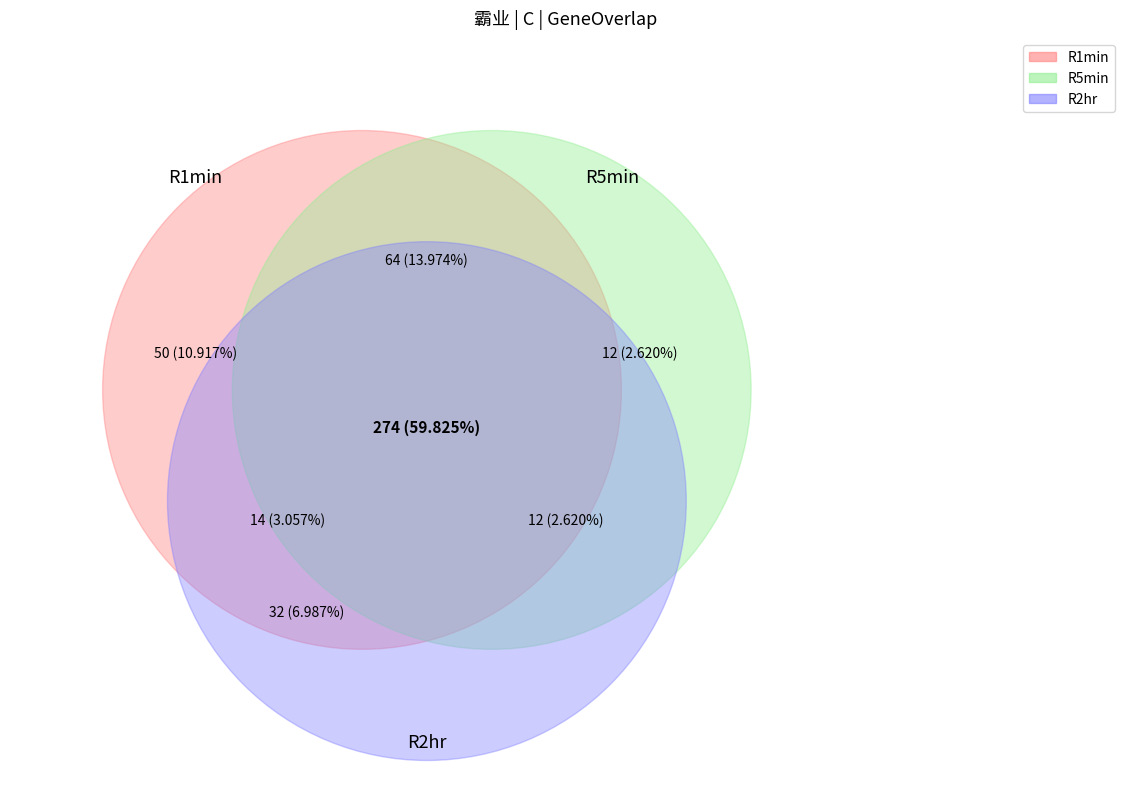

What percentage is the 2 slice, to the nearest percent?

3%